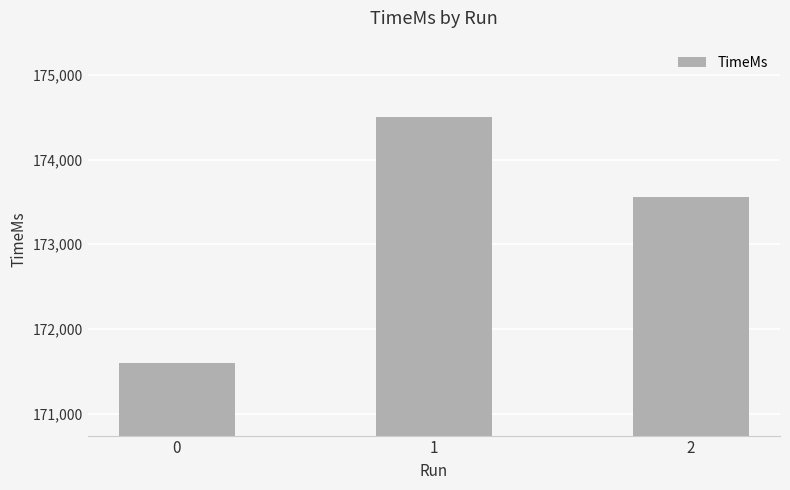

List the labels in order of value, smallest first.

0, 2, 1